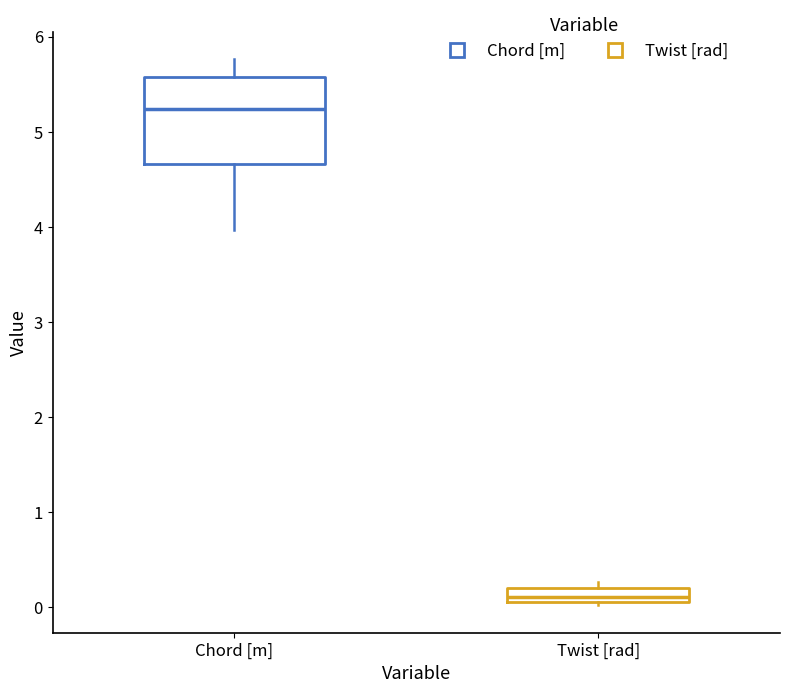

Where is the upper edge of the box for Chord [m] on the y-axis? The values are not printed on the chart, so give them approximately, as read against the axis.

5.6